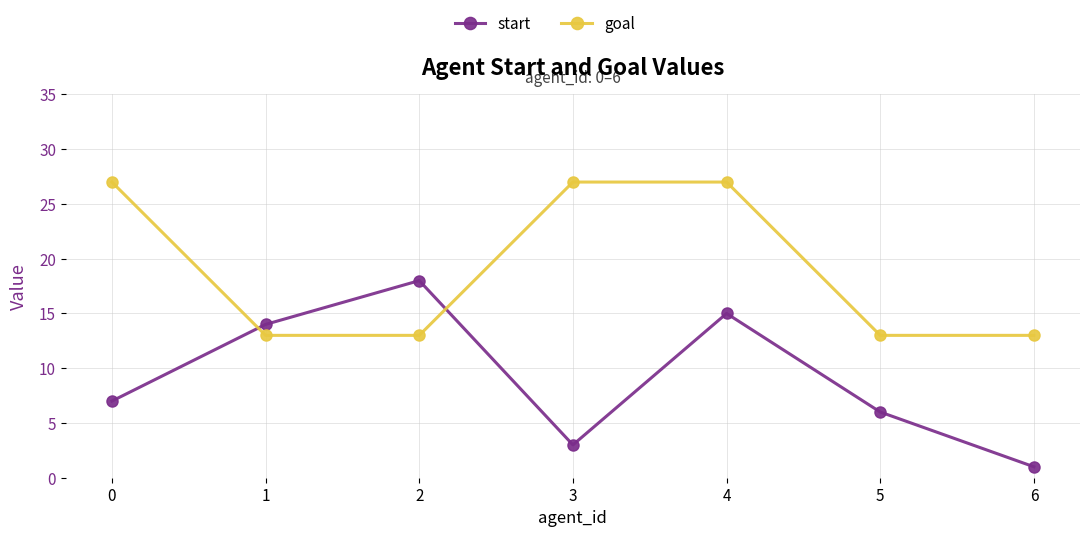

How many data points does each series have?

7